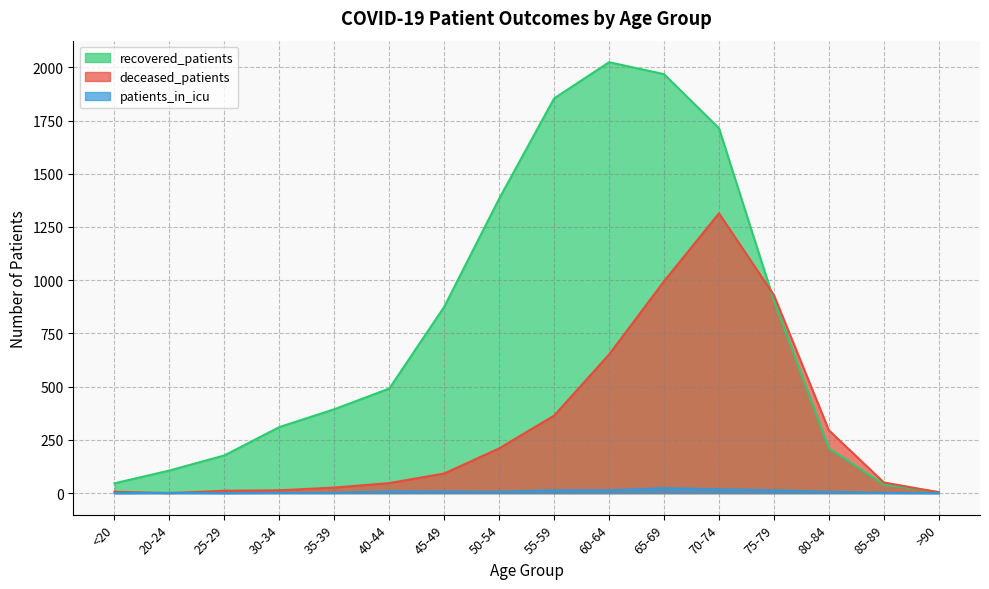

Is the value of recovered_patients at 20-24 greater than the value of deceased_patients at 40-44?

Yes